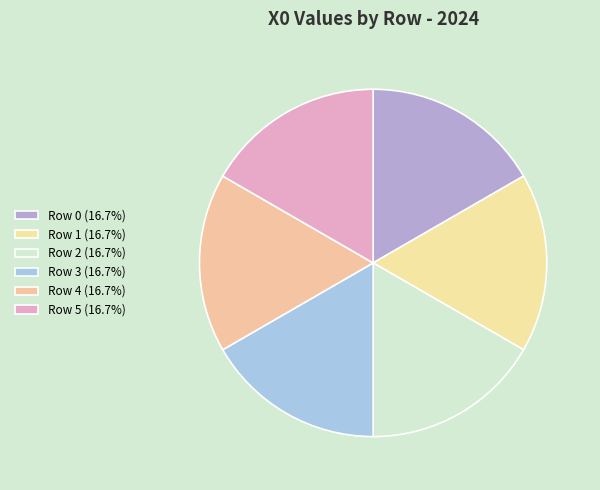

Which category has the smallest portion of the pie?

Row 1